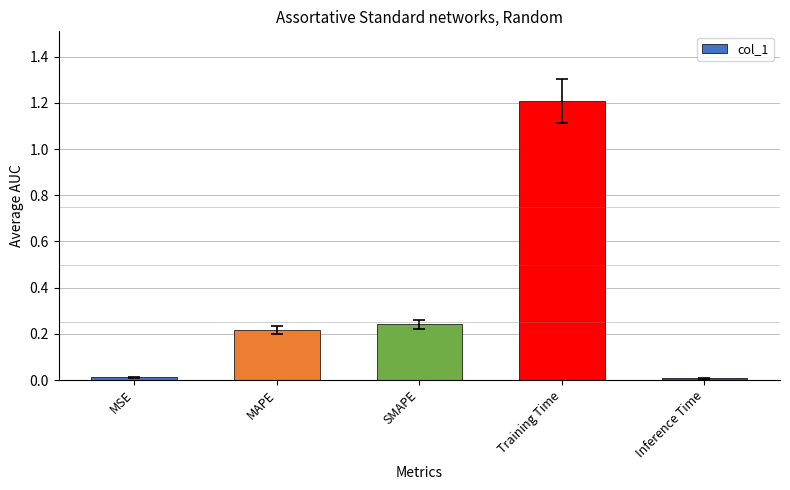

What is the sum of all values?

1.7